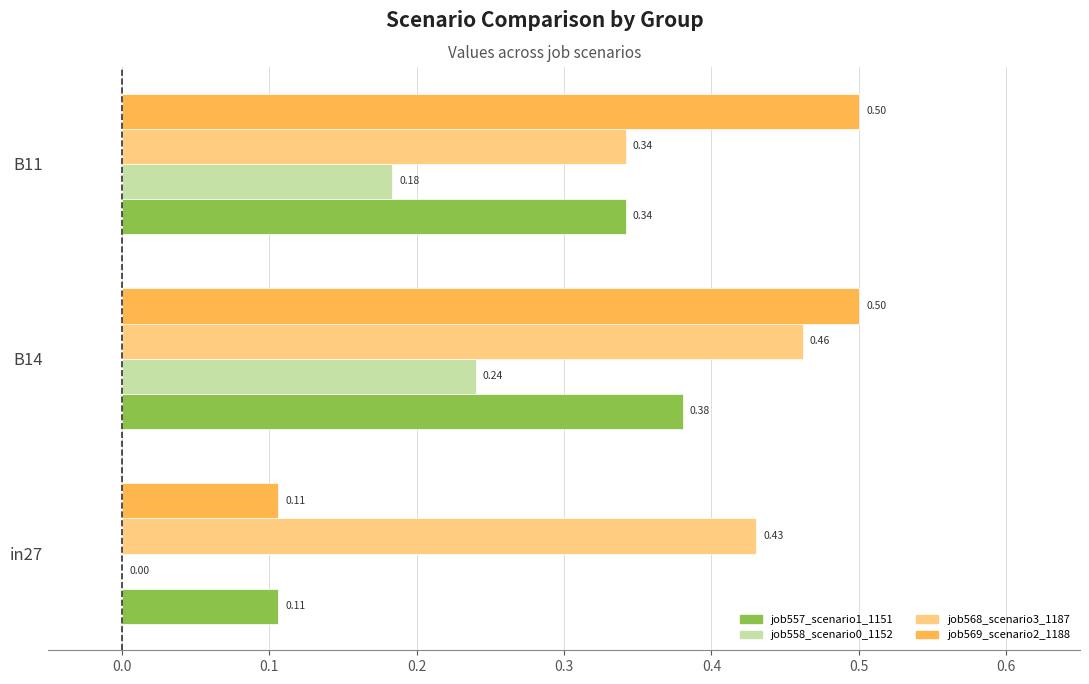

Which series changed the most between B14 and B11?

job568_scenario3_1187